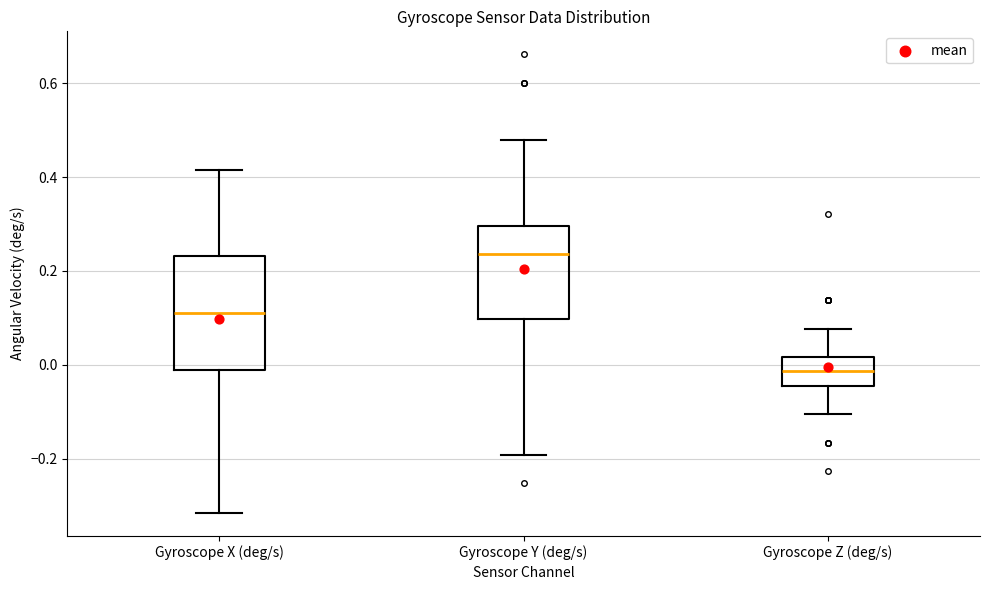

Which box has the highest median line?

Gyroscope Y (deg/s)